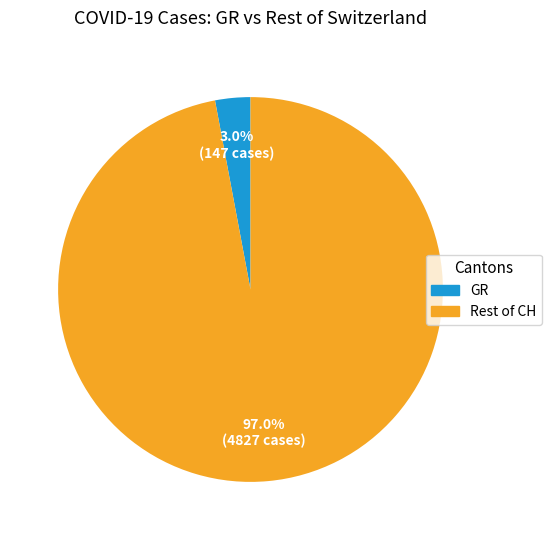

Is there a majority slice in this chart?

Yes